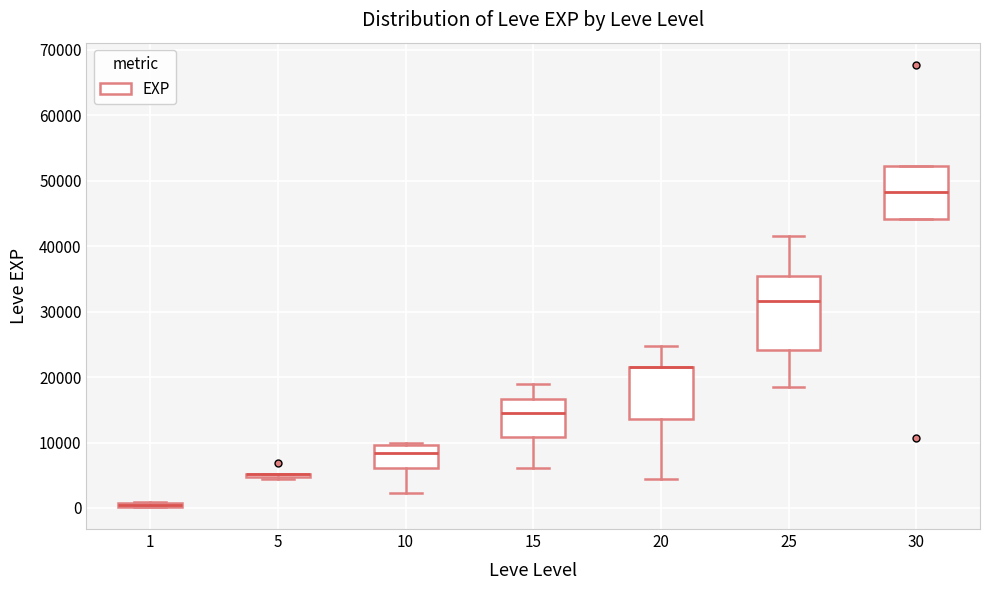

Where is the lower edge of the box at x = 20 on the y-axis? The values are not printed on the chart, so give them approximately, as read against the axis.

14000